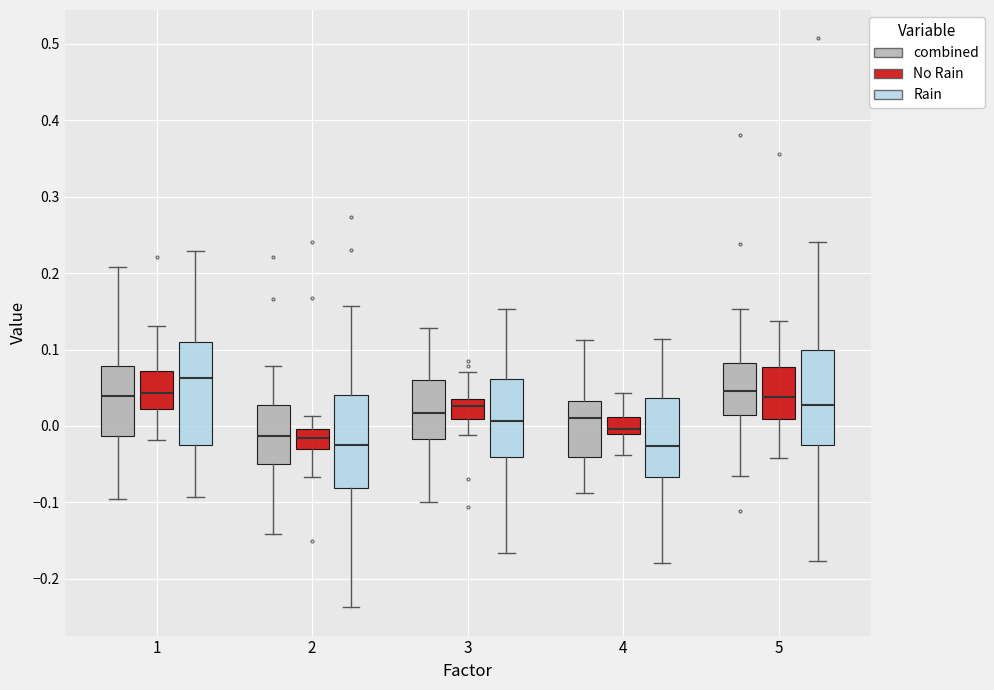

Reading left to right, transcribe this box plot: for each box, give where its median line is, the range the box spans, and where its two whiskers end, as read against the y-axis. The values are not printed on the chart, so give them approximately, as read against the axis.

1 (combined): median 0.04, box -0.01 to 0.08, whiskers -0.10 to 0.21
1 (No Rain): median 0.04, box 0.02 to 0.07, whiskers -0.02 to 0.13
1 (Rain): median 0.06, box -0.02 to 0.11, whiskers -0.09 to 0.23
2 (combined): median -0.01, box -0.05 to 0.03, whiskers -0.14 to 0.08
2 (No Rain): median -0.02, box -0.03 to 0.00, whiskers -0.07 to 0.01
2 (Rain): median -0.02, box -0.08 to 0.04, whiskers -0.24 to 0.16
3 (combined): median 0.02, box -0.02 to 0.06, whiskers -0.10 to 0.13
3 (No Rain): median 0.03, box 0.01 to 0.04, whiskers -0.01 to 0.07
3 (Rain): median 0.01, box -0.04 to 0.06, whiskers -0.17 to 0.15
4 (combined): median 0.01, box -0.04 to 0.03, whiskers -0.09 to 0.11
4 (No Rain): median 0.00, box -0.01 to 0.01, whiskers -0.04 to 0.04
4 (Rain): median -0.03, box -0.07 to 0.04, whiskers -0.18 to 0.11
5 (combined): median 0.05, box 0.01 to 0.08, whiskers -0.07 to 0.15
5 (No Rain): median 0.04, box 0.01 to 0.08, whiskers -0.04 to 0.14
5 (Rain): median 0.03, box -0.03 to 0.10, whiskers -0.18 to 0.24